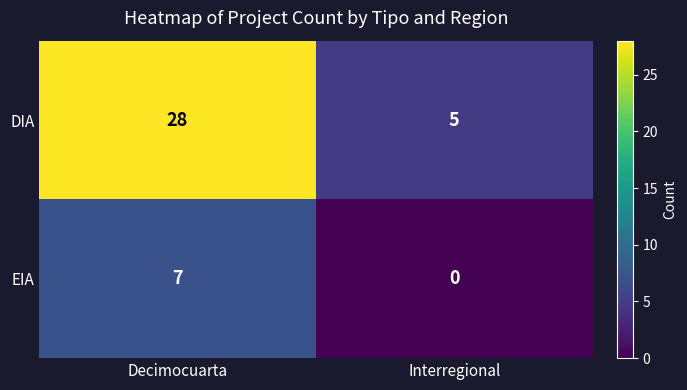

What is the spread (max minus min) of values at Interregional?

5